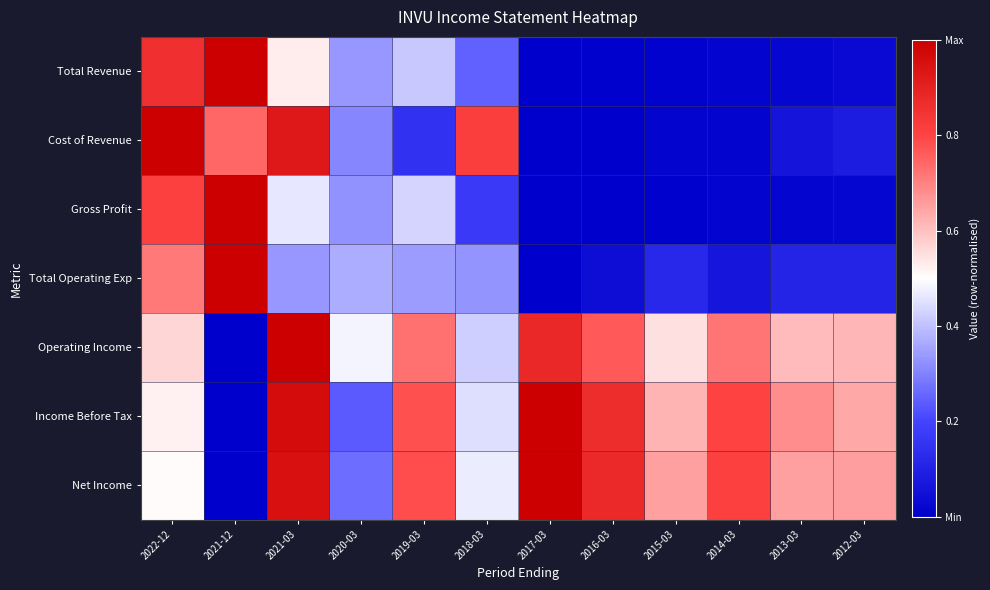

Reading right to left, extract all data points from this chart.

Total Revenue: 2012-03=0.0	2013-03=0.0	2014-03=0.0	2015-03=0.0	2016-03=0.0	2017-03=0.0	2018-03=0.2	2019-03=0.4	2020-03=0.3	2021-03=0.5	2021-12=1.0	2022-12=0.9
Cost of Revenue: 2012-03=0.1	2013-03=0.1	2014-03=0.0	2015-03=0.0	2016-03=0.0	2017-03=0.0	2018-03=0.8	2019-03=0.1	2020-03=0.3	2021-03=0.9	2021-12=0.7	2022-12=1.0
Gross Profit: 2012-03=0.0	2013-03=0.0	2014-03=0.0	2015-03=0.0	2016-03=0.0	2017-03=0.0	2018-03=0.2	2019-03=0.4	2020-03=0.3	2021-03=0.5	2021-12=1.0	2022-12=0.8
Total Operating Exp: 2012-03=0.1	2013-03=0.1	2014-03=0.1	2015-03=0.1	2016-03=0.0	2017-03=0.0	2018-03=0.3	2019-03=0.3	2020-03=0.4	2021-03=0.3	2021-12=1.0	2022-12=0.7
Operating Income: 2012-03=0.6	2013-03=0.6	2014-03=0.7	2015-03=0.5	2016-03=0.8	2017-03=0.9	2018-03=0.4	2019-03=0.7	2020-03=0.5	2021-03=1.0	2021-12=0.0	2022-12=0.6
Income Before Tax: 2012-03=0.6	2013-03=0.7	2014-03=0.8	2015-03=0.6	2016-03=0.9	2017-03=1.0	2018-03=0.4	2019-03=0.8	2020-03=0.2	2021-03=1.0	2021-12=0.0	2022-12=0.5
Net Income: 2012-03=0.7	2013-03=0.6	2014-03=0.8	2015-03=0.7	2016-03=0.9	2017-03=1.0	2018-03=0.5	2019-03=0.8	2020-03=0.3	2021-03=1.0	2021-12=0.0	2022-12=0.5